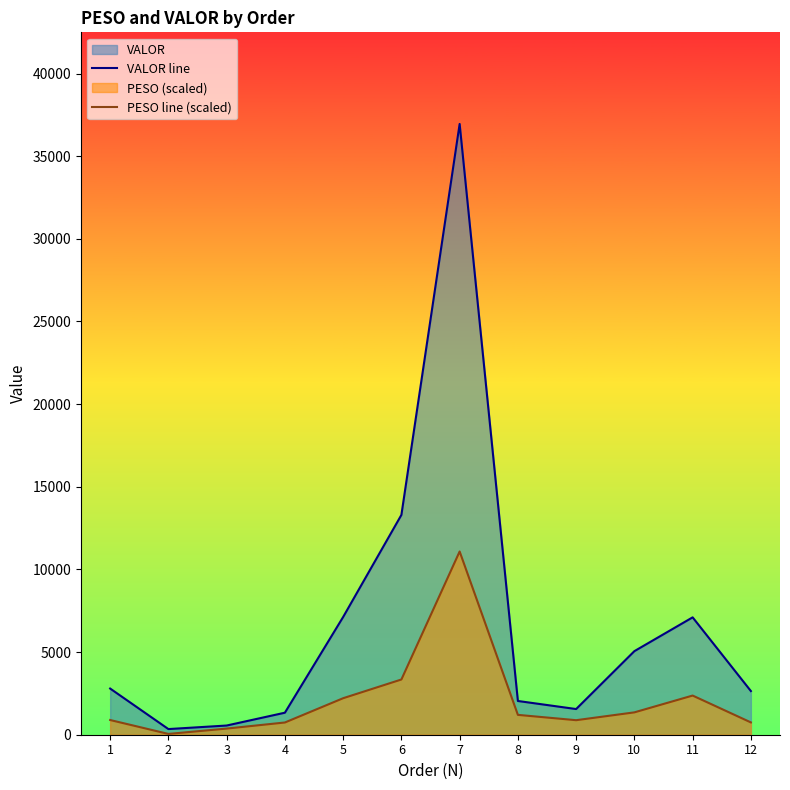

How many data points in VALOR line are less than 2793?

6